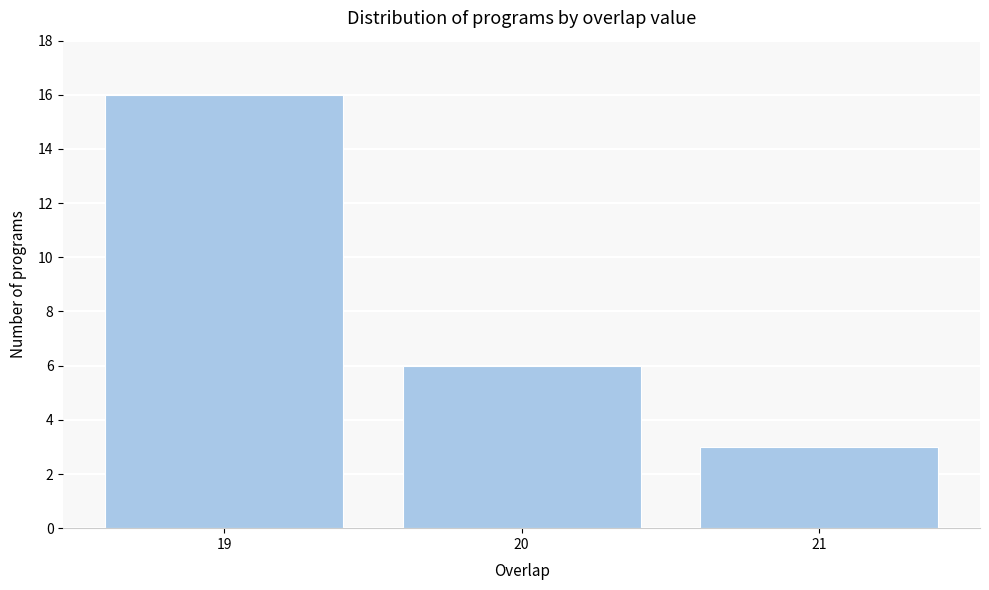

Reading left to right, what are all the values shown in this chart?

19=16	20=6	21=3